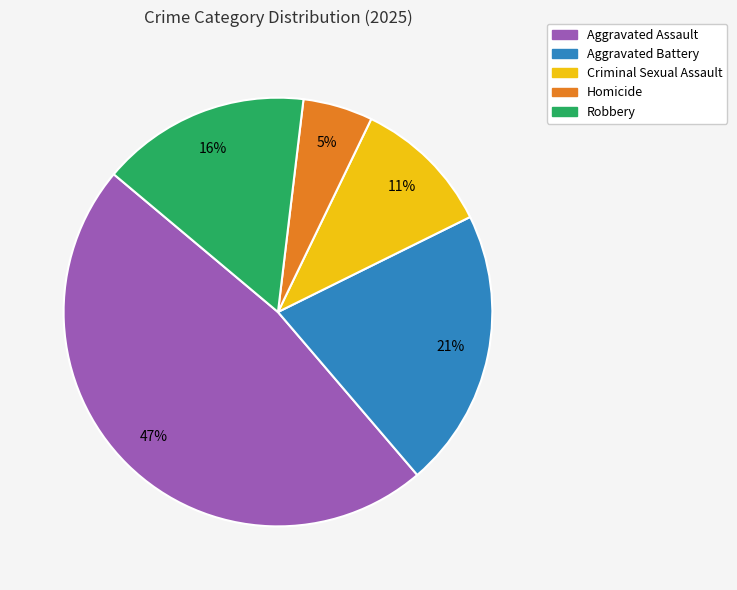

Is there any slice that represents more than half of the pie?

No